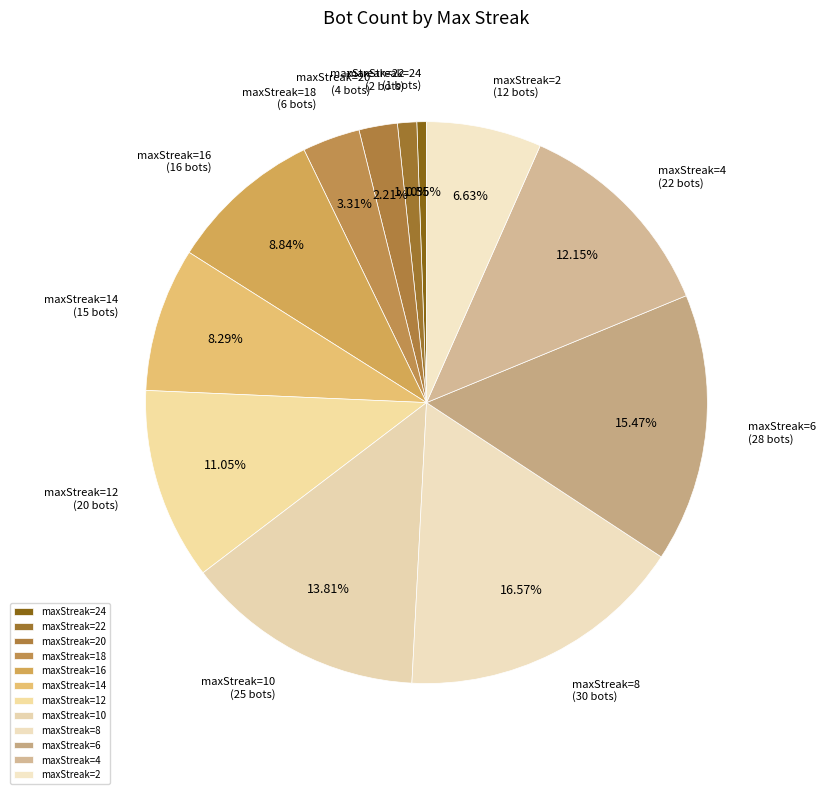

Which slice is the largest?

maxStreak=8